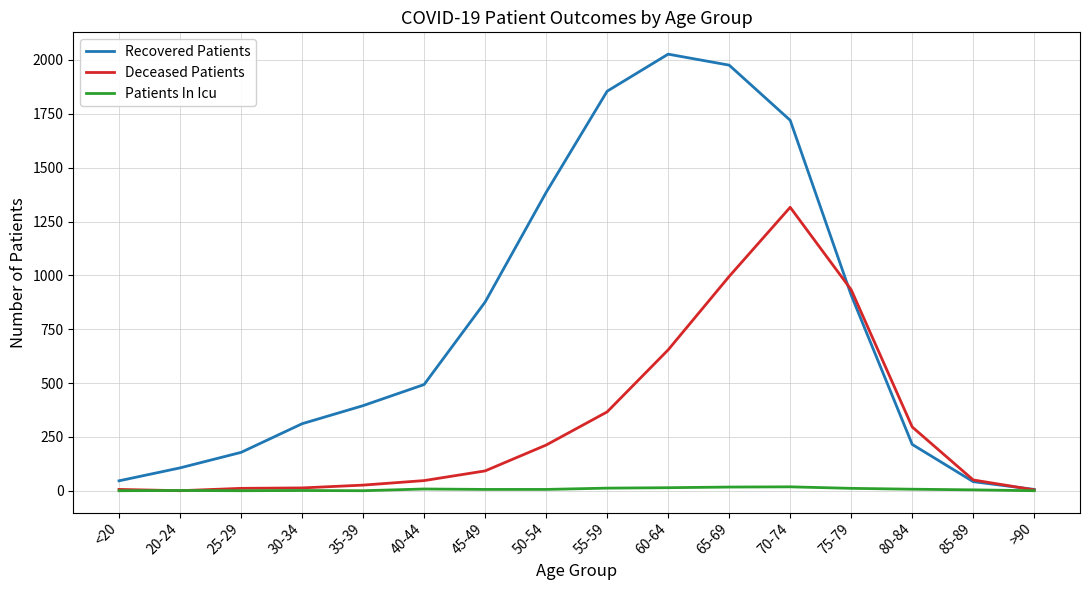

What is the total value across all series at 80-84?

518